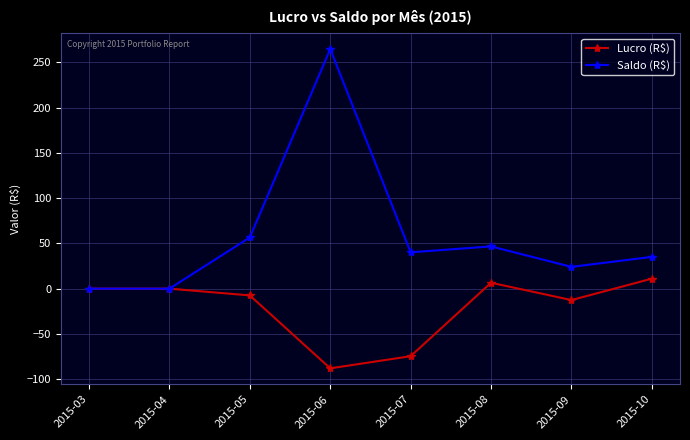

True or false: Saldo (R$) has more than 2 points higher than both neighbors.

False